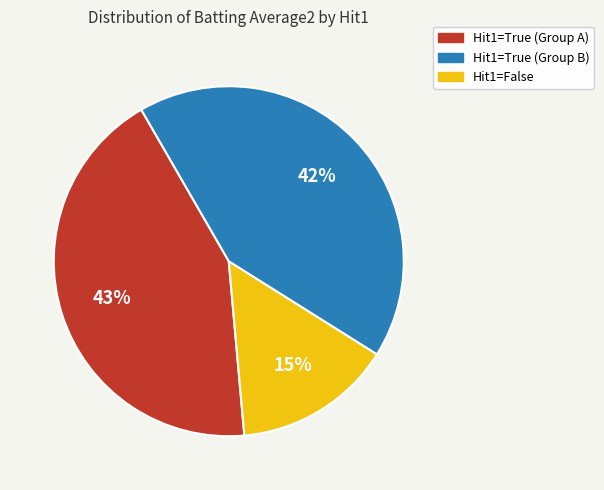

To the nearest percent, what is the average slice percentage?

33%